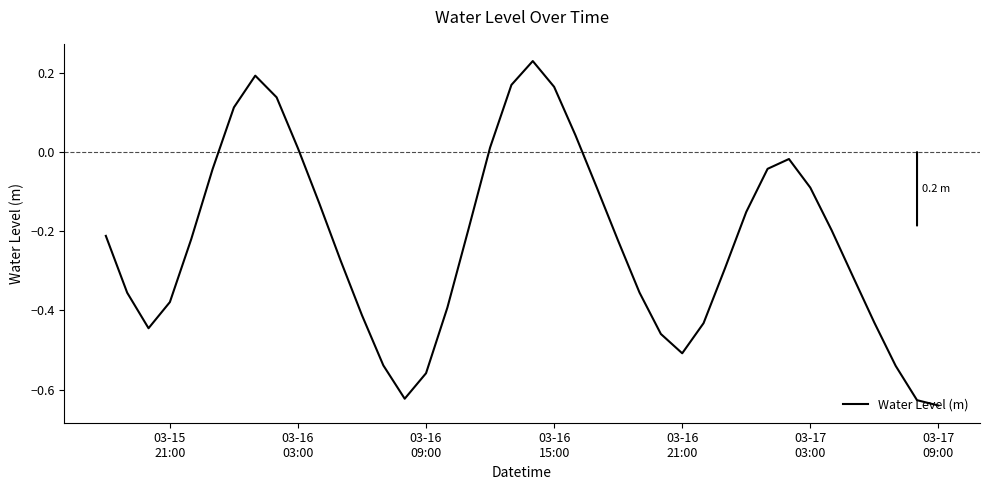

What is the difference between the maximum and minimum values?

0.9